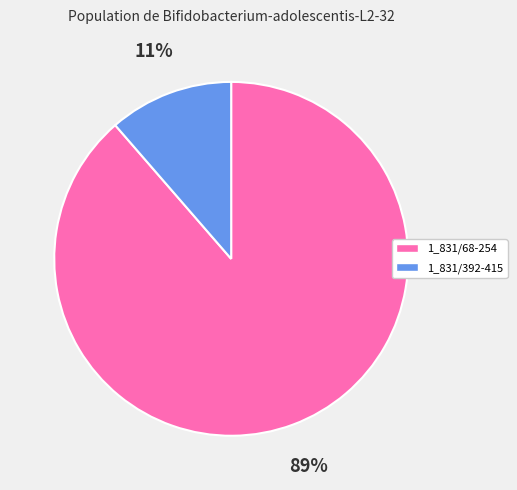

Count the number of slices in the pie.

2